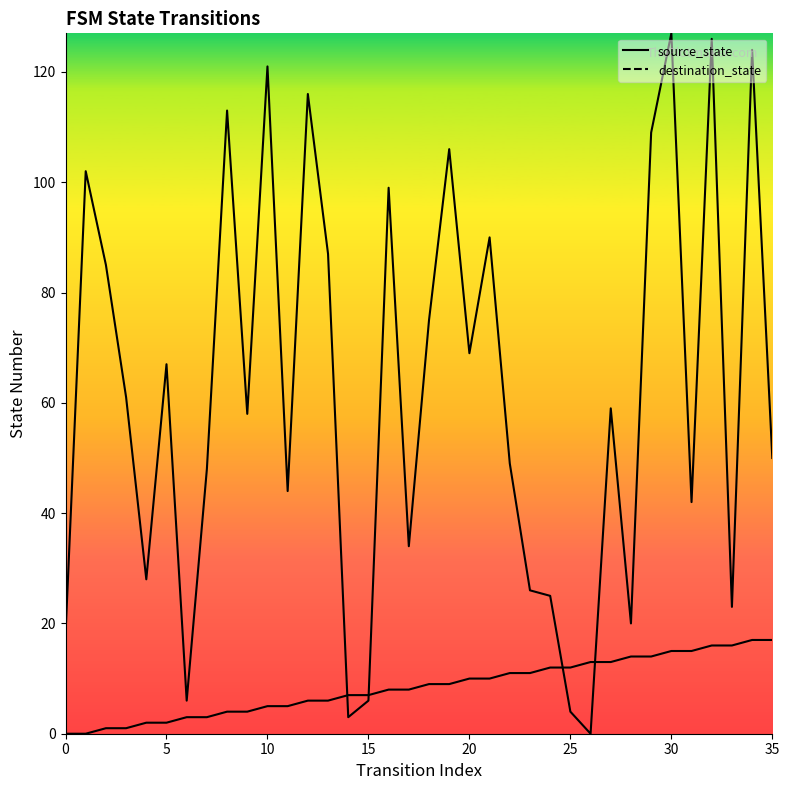

What is the greatest value displayed?

127